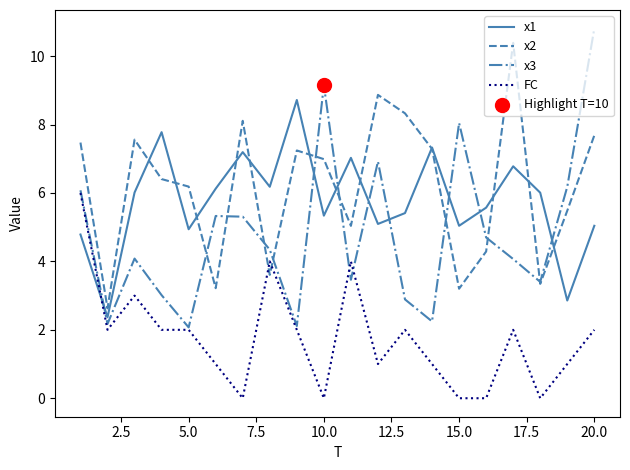

What is the lowest value of the x3 series?

2.1